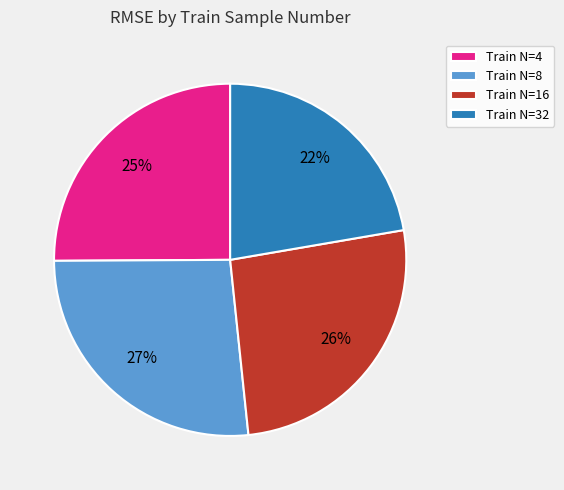

Rank the categories by value from lowest to highest.

Train N=32, Train N=4, Train N=16, Train N=8